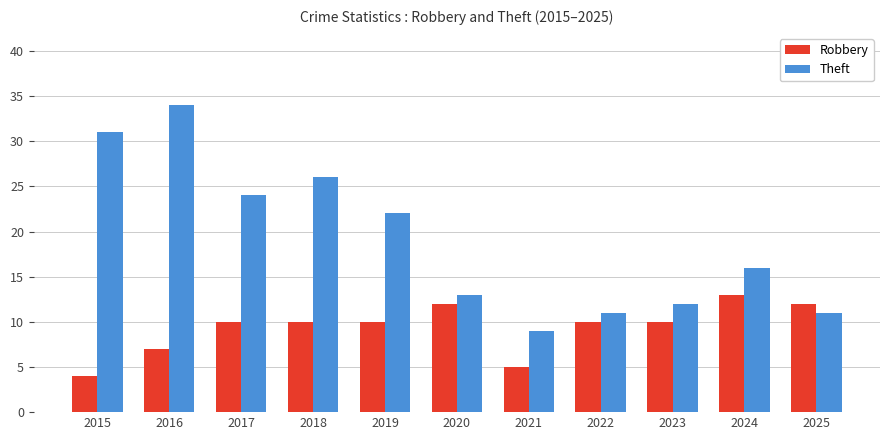

Which series has the largest total across all categories?

Theft